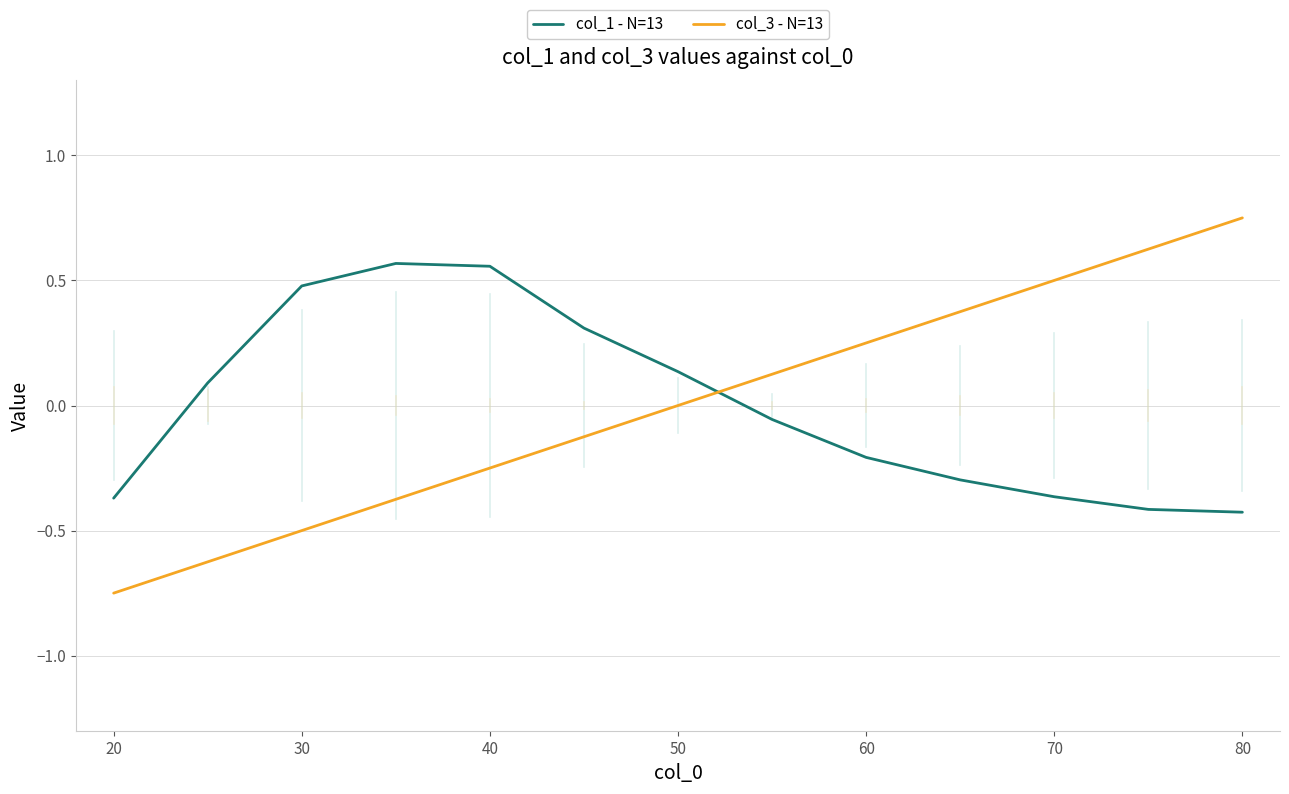

What is the difference between the maximum and minimum values in the col_3 - N=13 series?

1.5